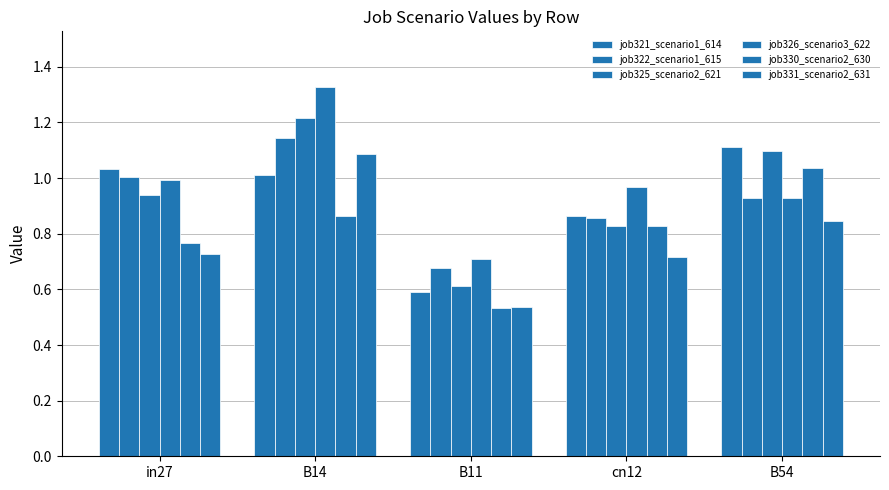

How many data points does each series have?

5